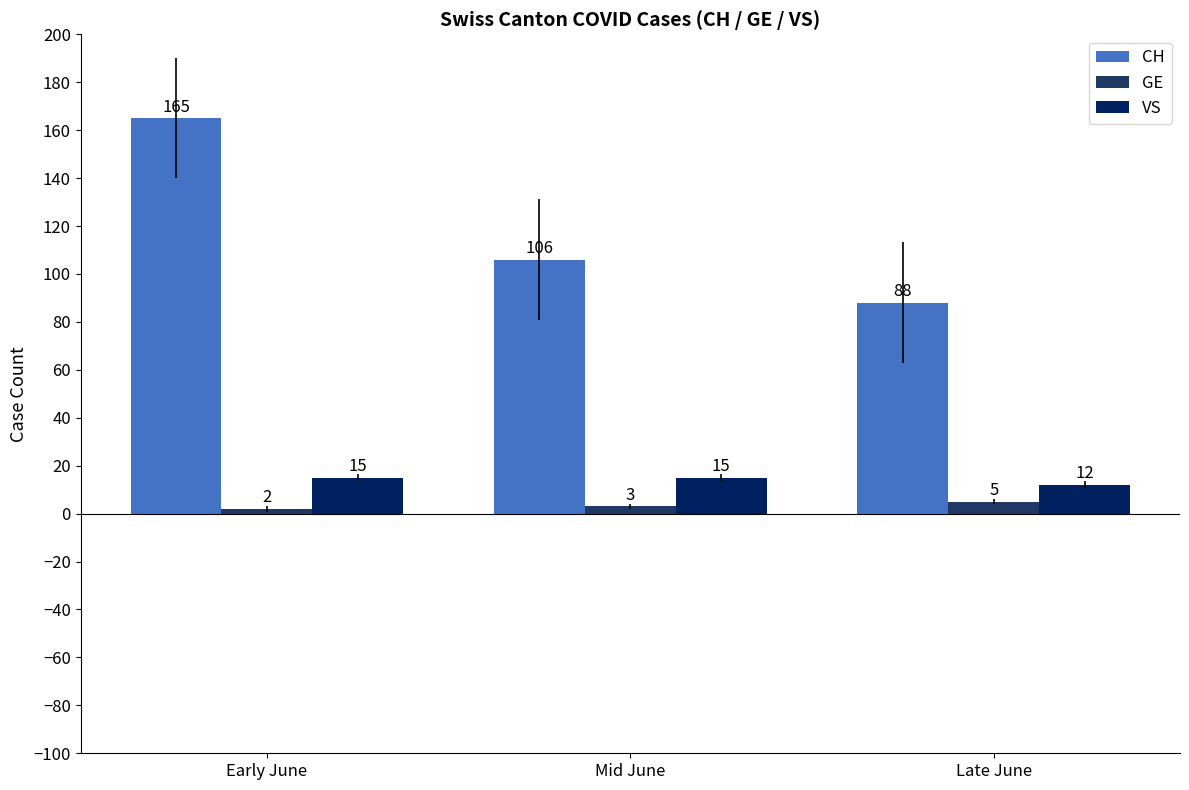

What is the label of the 1st bar from the left?

Early June